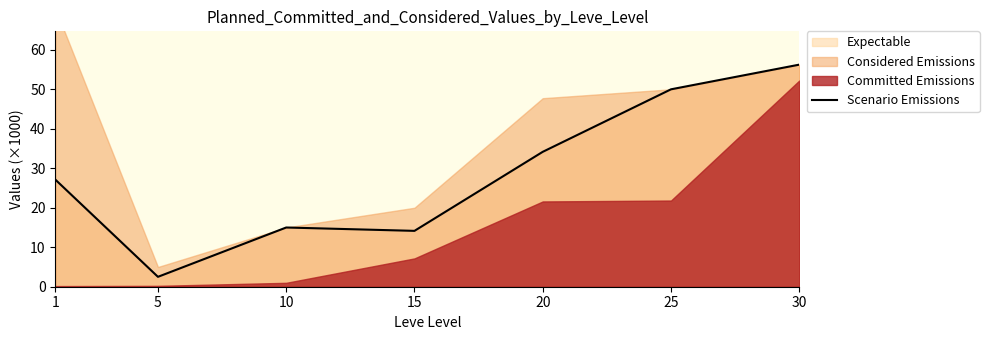

Count the number of categories in the chart.

7